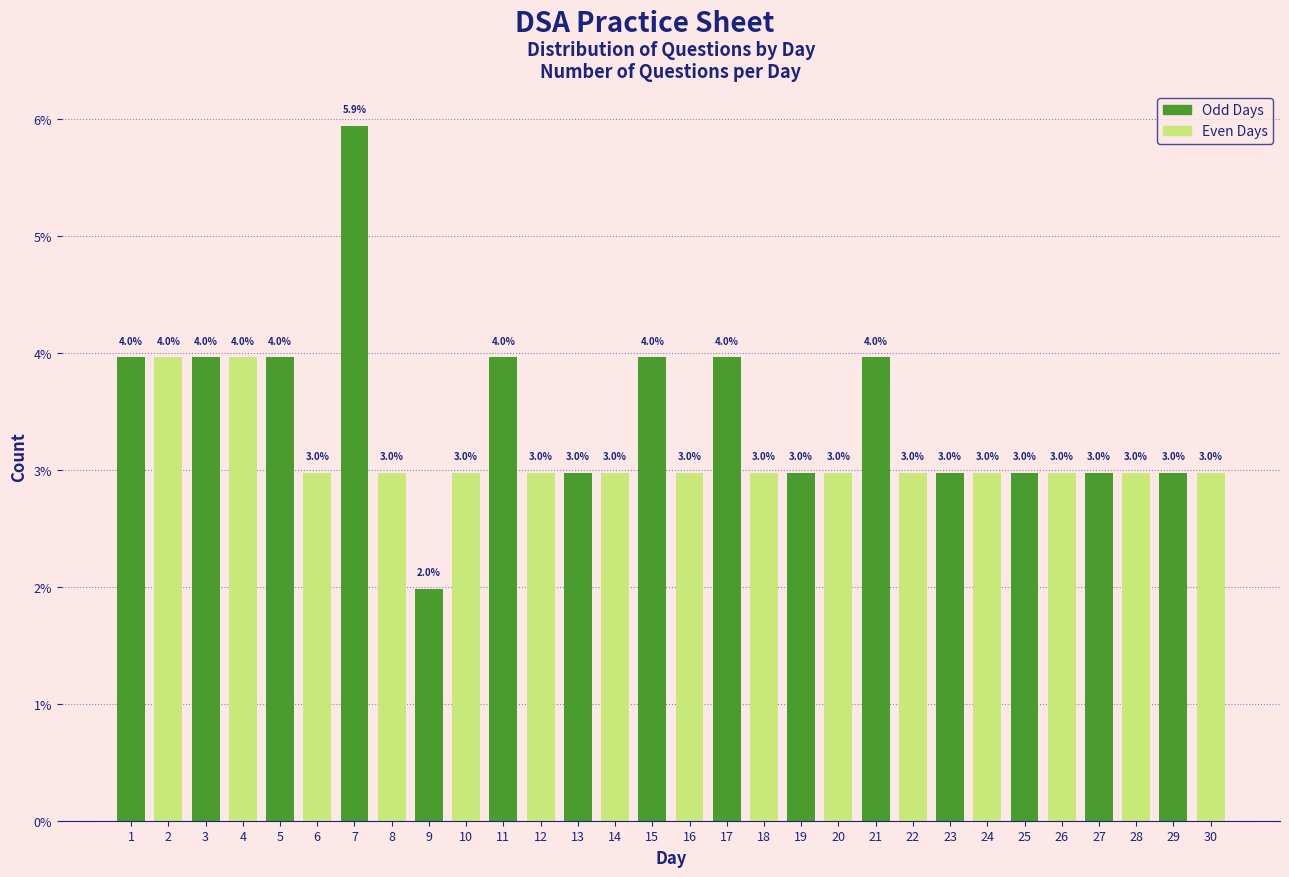

Reading left to right, what are all the values shown in this chart?

1=4.0	2=4.0	3=4.0	4=4.0	5=4.0	6=3.0	7=5.9	8=3.0	9=2.0	10=3.0	11=4.0	12=3.0	13=3.0	14=3.0	15=4.0	16=3.0	17=4.0	18=3.0	19=3.0	20=3.0	21=4.0	22=3.0	23=3.0	24=3.0	25=3.0	26=3.0	27=3.0	28=3.0	29=3.0	30=3.0